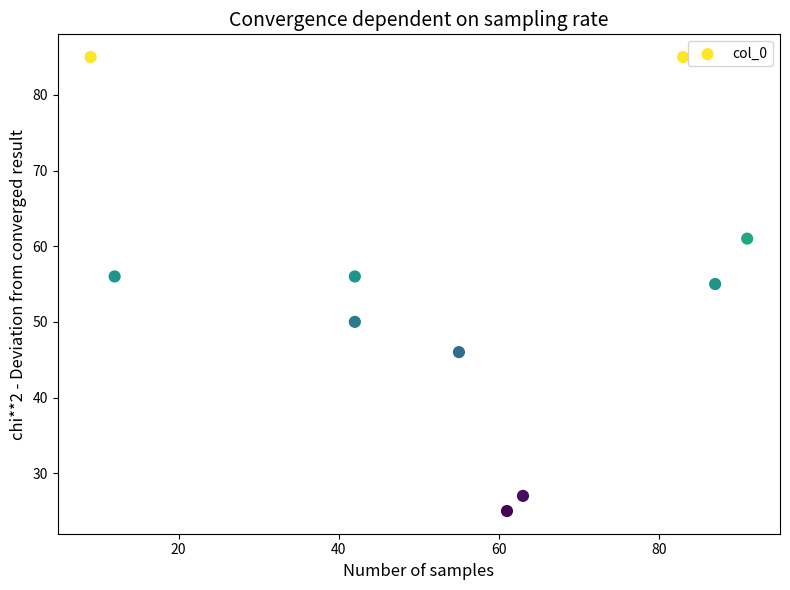

What is the average Y value?

55